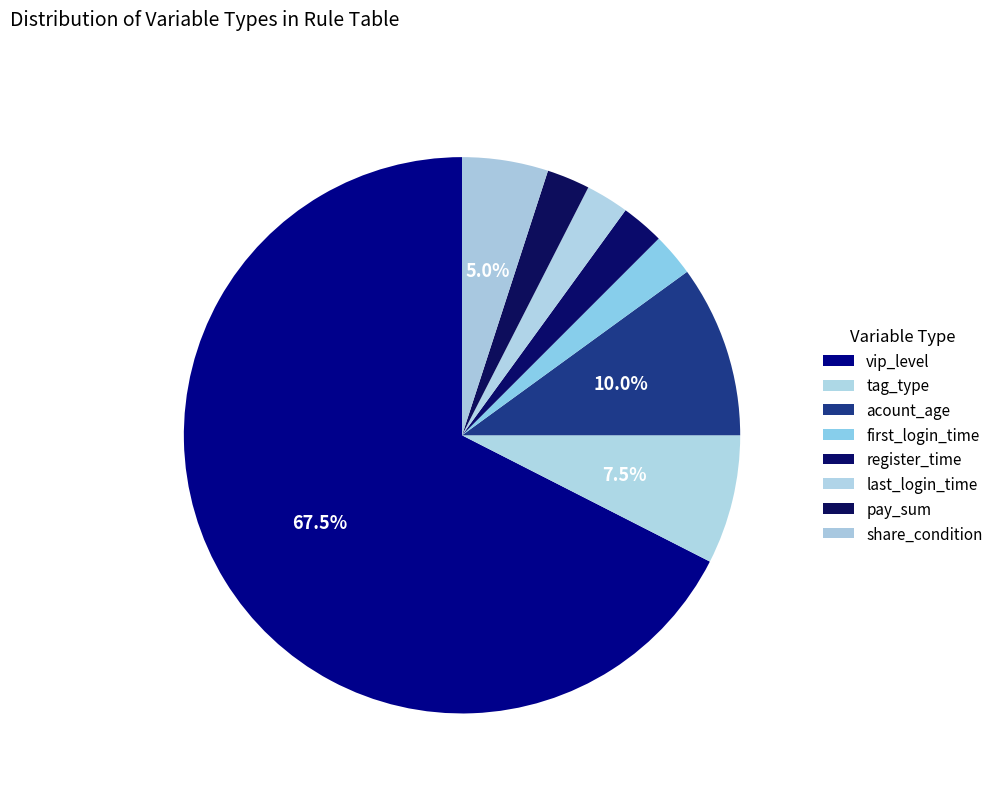

How many segments does this pie chart have?

8